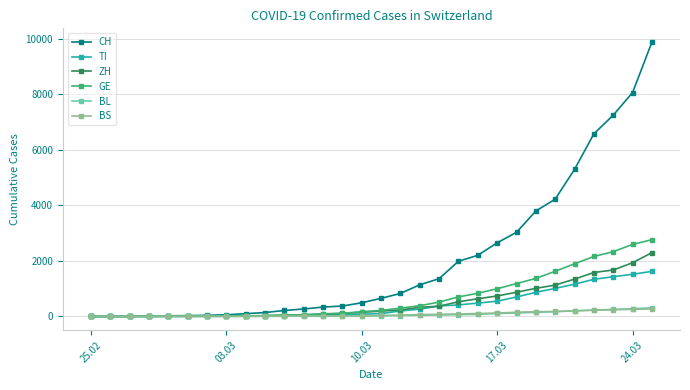

Which series has the largest range (max minus min)?

CH